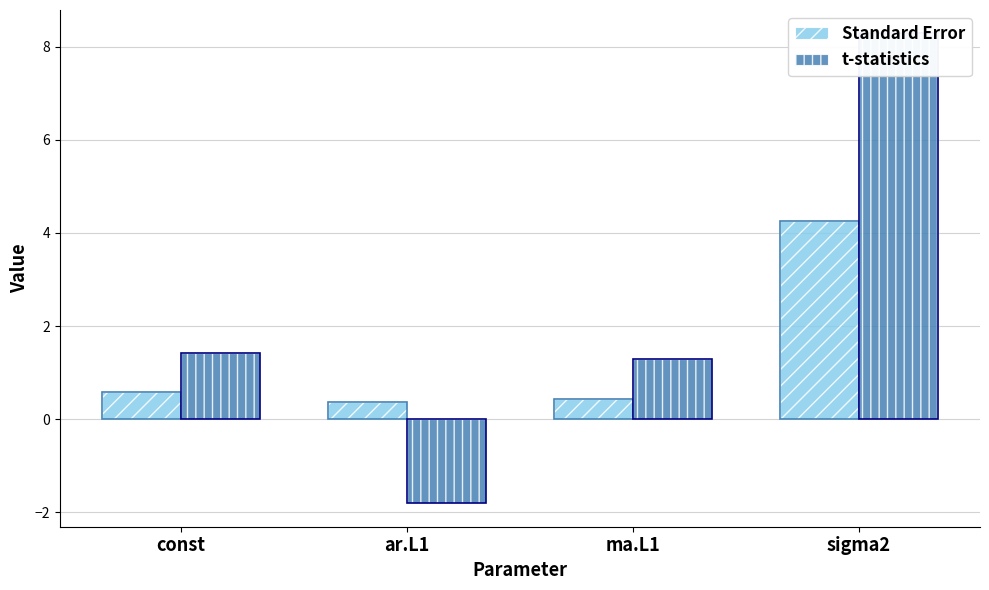

Between const and sigma2, which series saw the biggest shift?

t-statistics